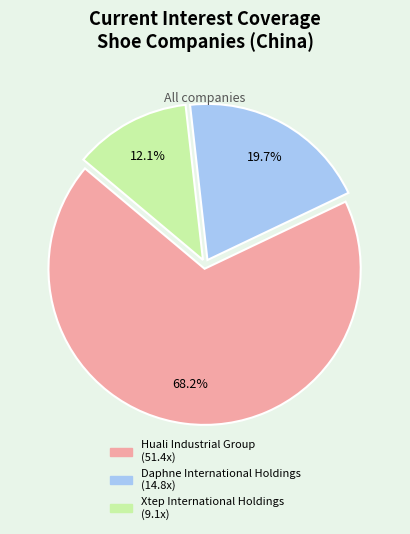

To the nearest percent, what is the difference between the Daphne International Holdings and Xtep International Holdings slice percentages?

8%